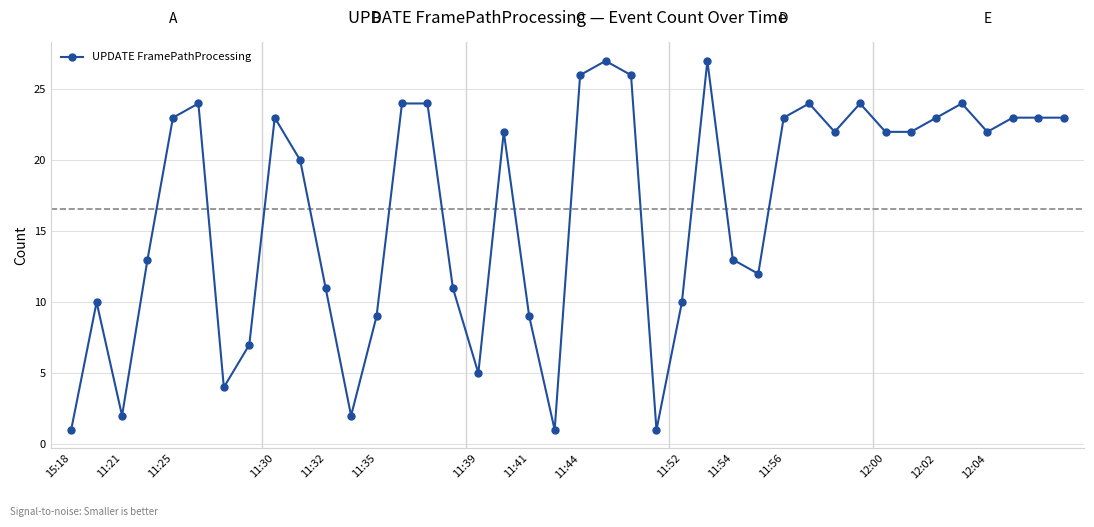

True or false: the data has more than 1 interior local peaks.

True